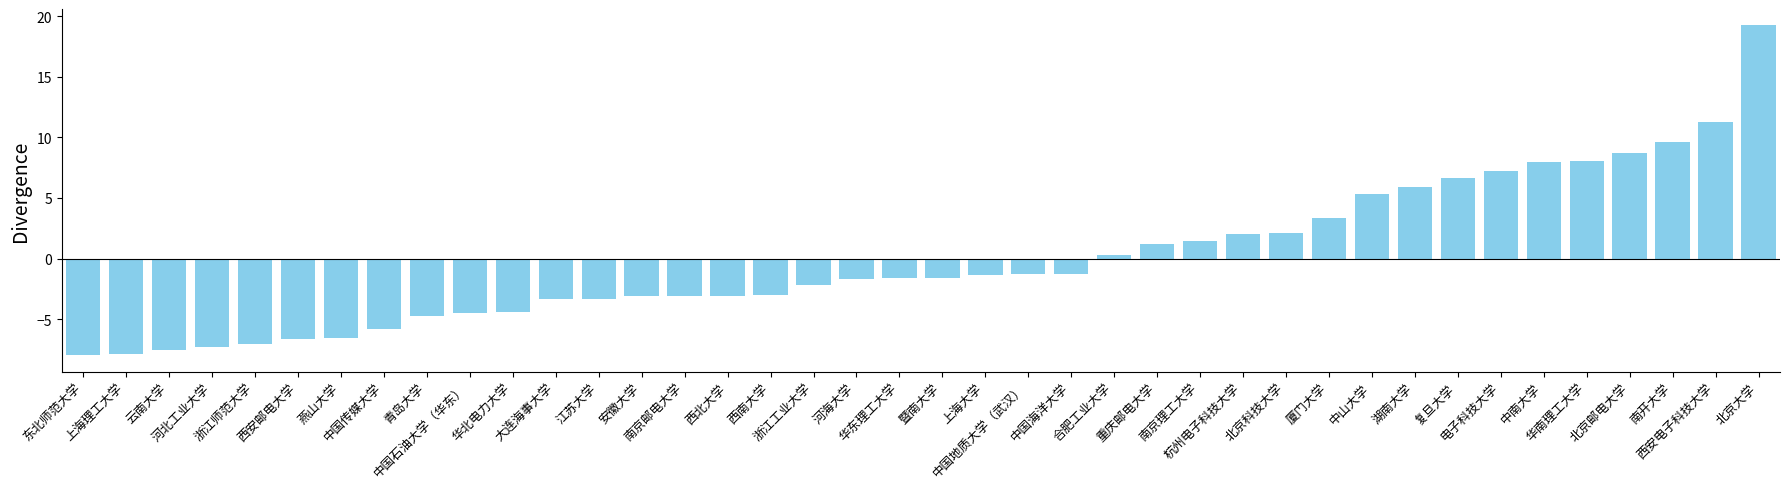

What is the minimum value shown in the chart?

-8.0